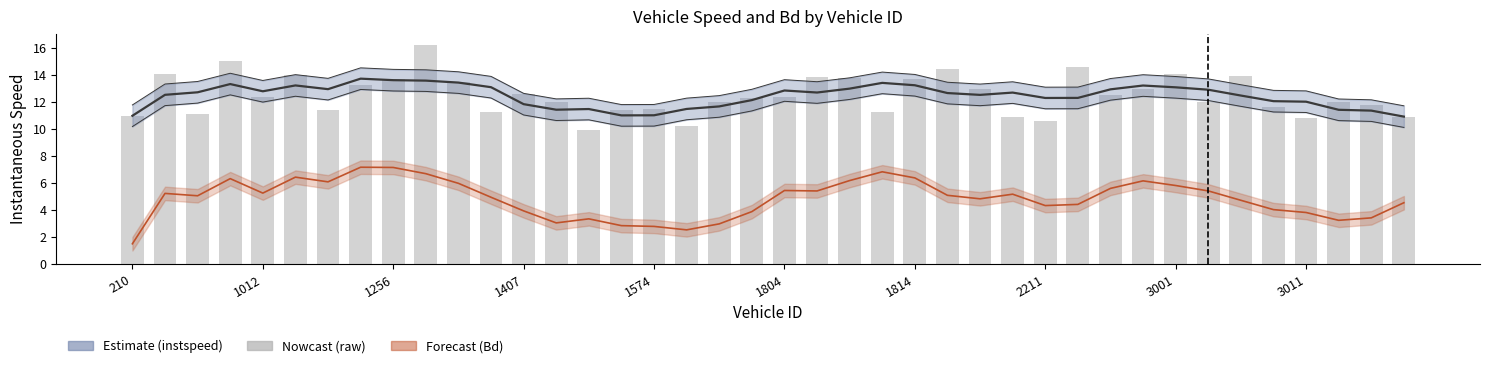

What value does the Bd (smooth) series have at 18?

3.0